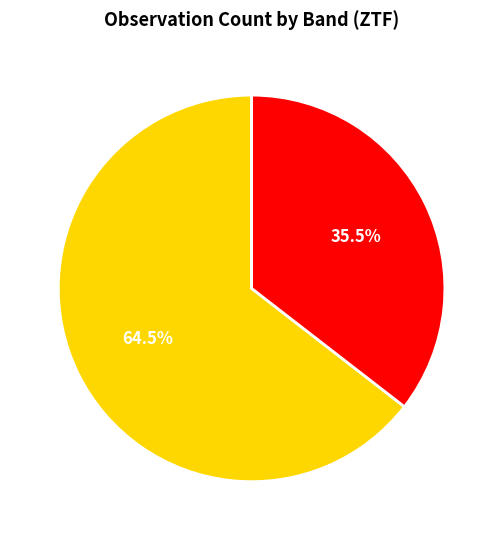

Which slice is the largest?

ztfg